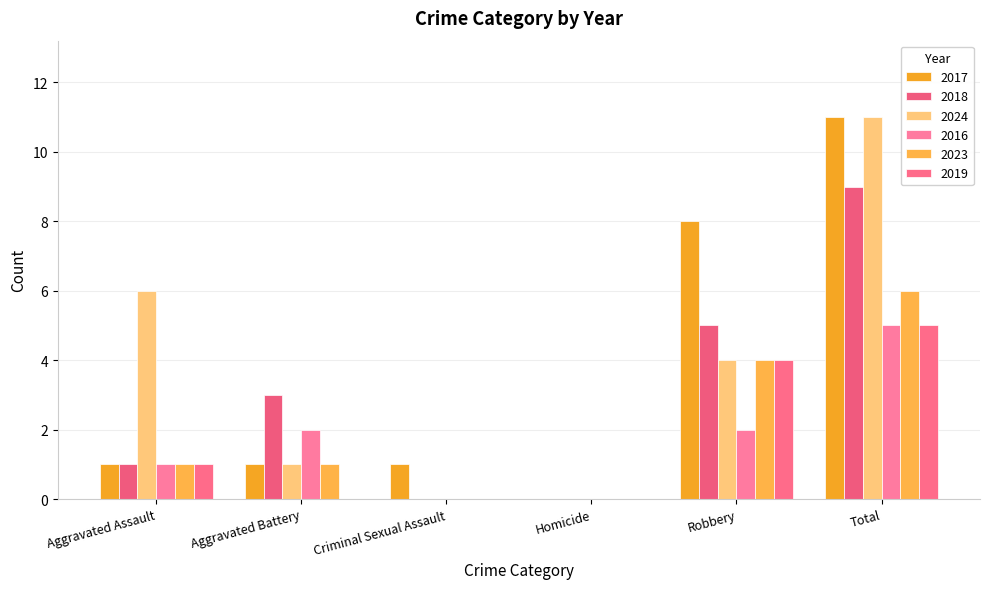

How many data points does each series have?

6